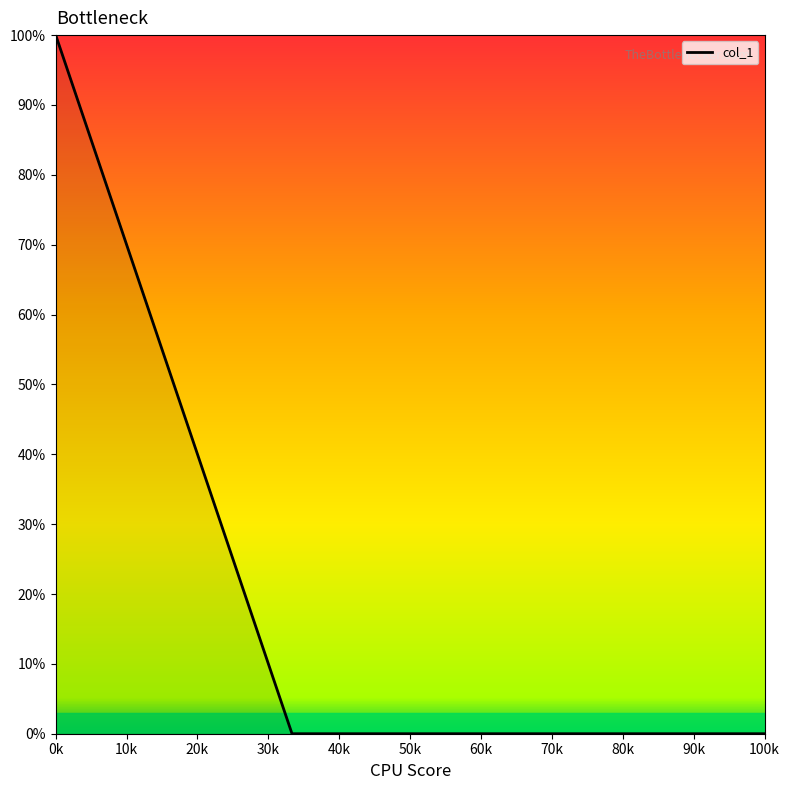

What is the average value?

25